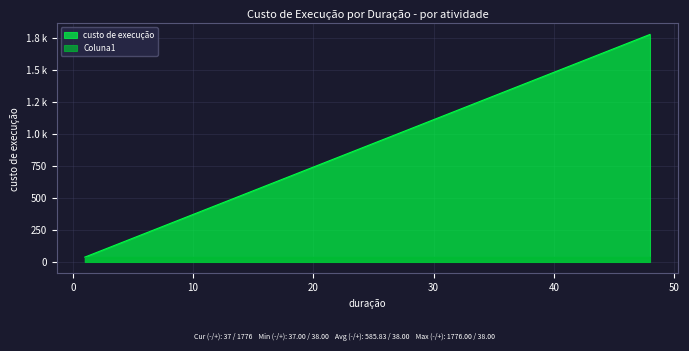

True or false: Coluna1 has a value of 38 at regulagem de portas.

True